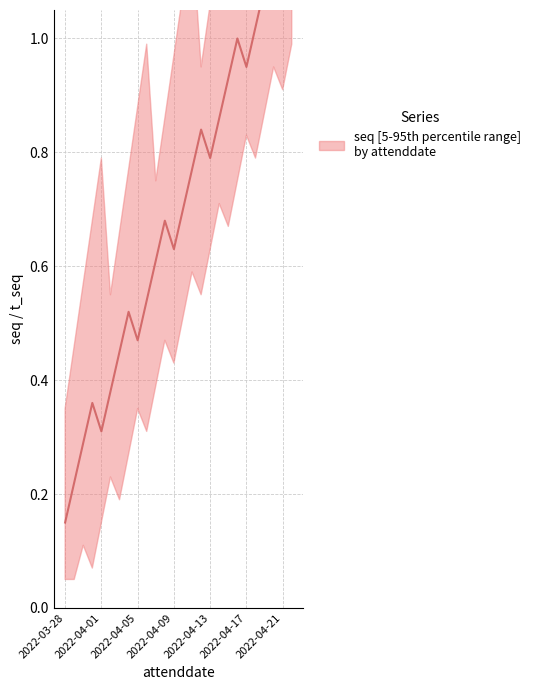

Reading right to left, extract all data points from this chart.

2022-04-22=1.2	2022-04-21=1.1	2022-04-20=1.2	2022-04-19=1.1	2022-04-18=1.0	2022-04-17=1.0	2022-04-16=1.0	2022-04-15=0.9	2022-04-14=0.9	2022-04-13=0.8	2022-04-12=0.8	2022-04-11=0.8	2022-04-10=0.7	2022-04-09=0.6	2022-04-08=0.7	2022-04-07=0.6	2022-04-06=0.5	2022-04-05=0.5	2022-04-04=0.5	2022-04-03=0.5	2022-04-02=0.4	2022-04-01=0.3	2022-03-31=0.4	2022-03-30=0.3	2022-03-29=0.2	2022-03-28=0.1